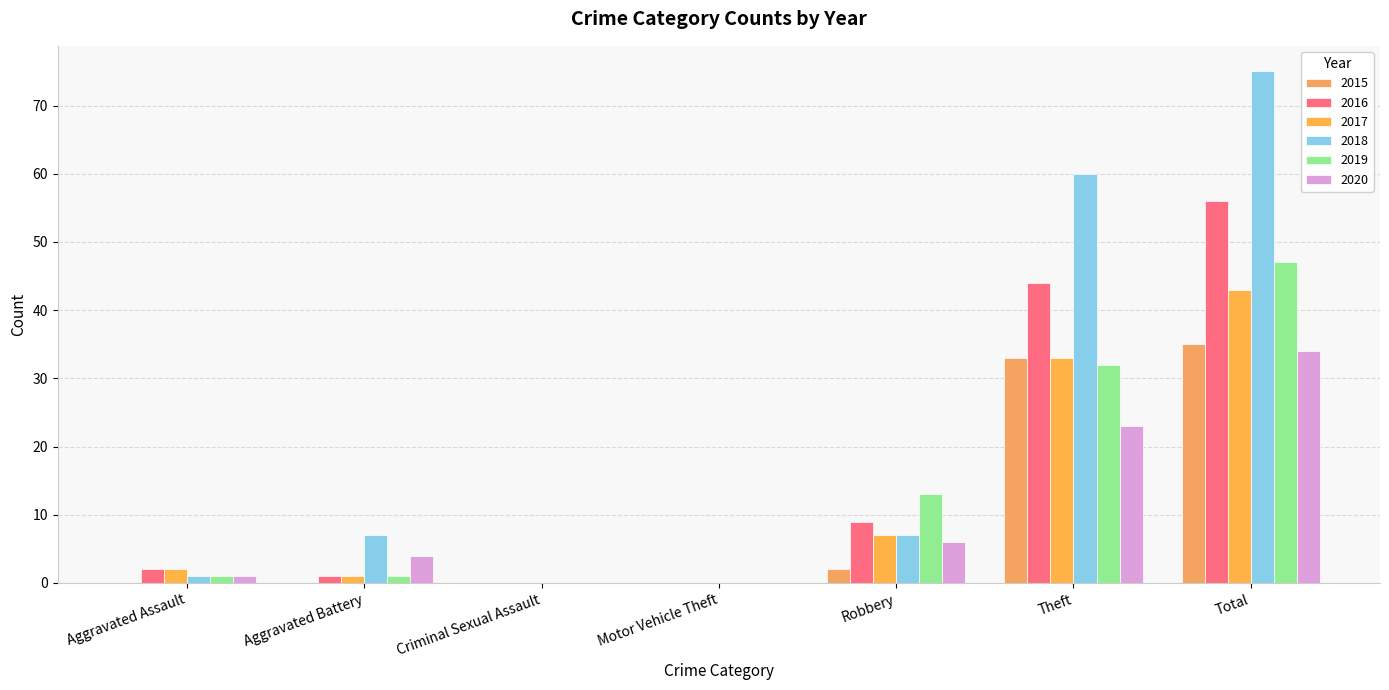

At which category is the sum across all series the highest?

Total